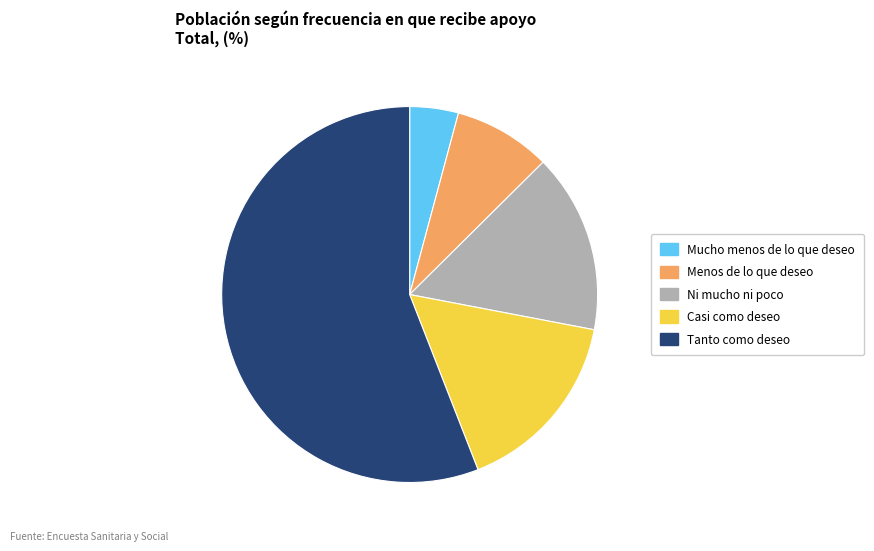

Do Mucho menos de lo que deseo and Menos de lo que deseo together represent more than half of the pie?

No